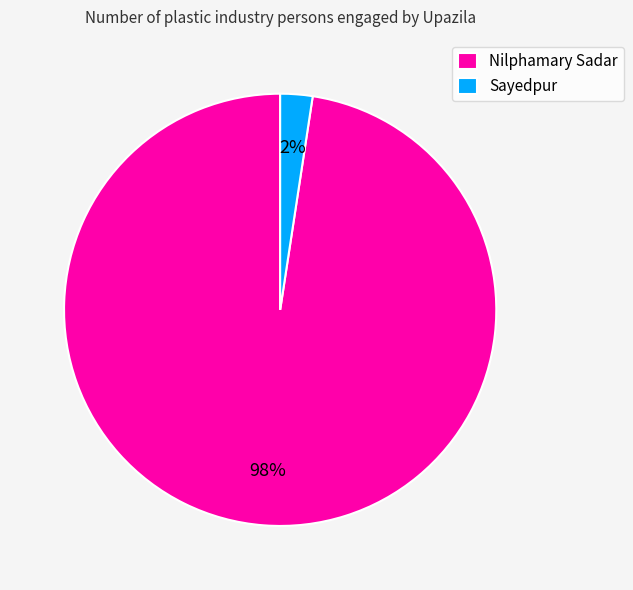

The Nilphamary Sadar slice represents 98% of the pie. True or false?

True